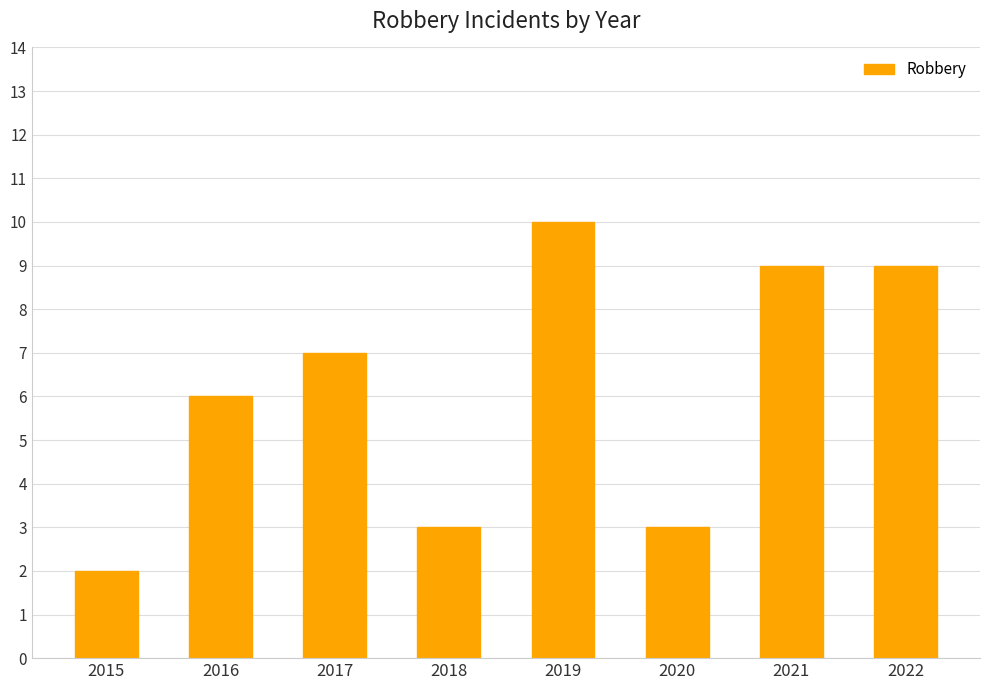

What is the change in value from 2018 to 2022?

+6